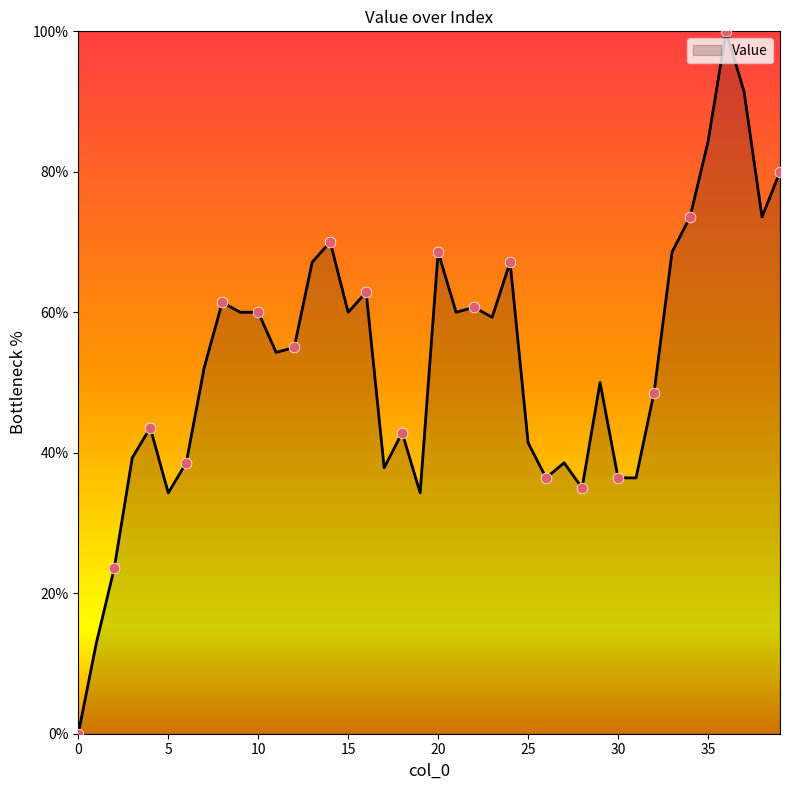

What is the difference between the maximum and minimum values?

100.0